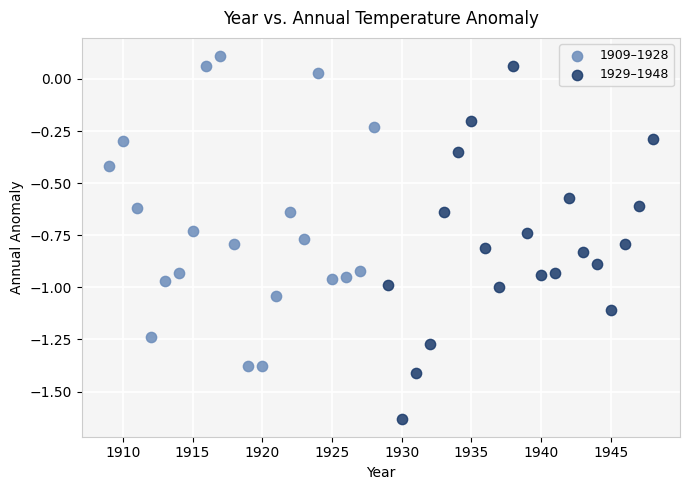

Which series contains the highest Y value?

1909–1928